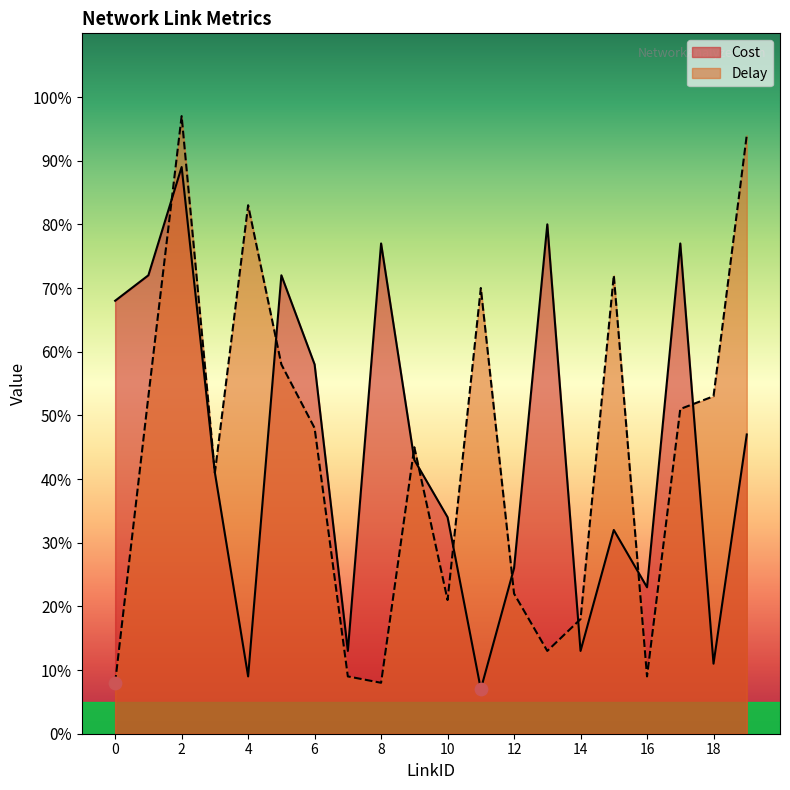

Which series reaches the maximum Y coordinate?

Delay